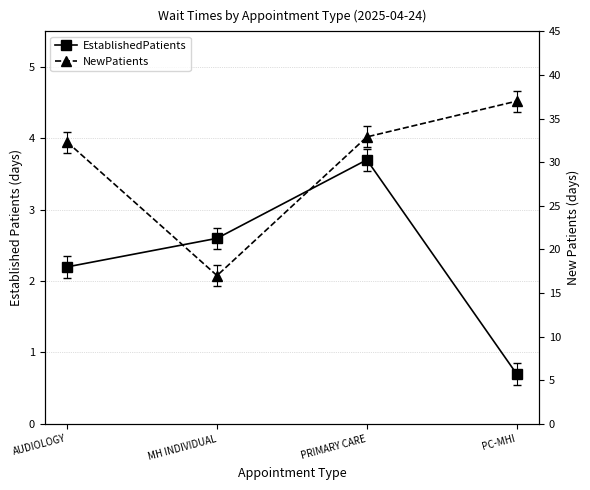

What is the total value across all series at MH INDIVIDUAL?

19.6